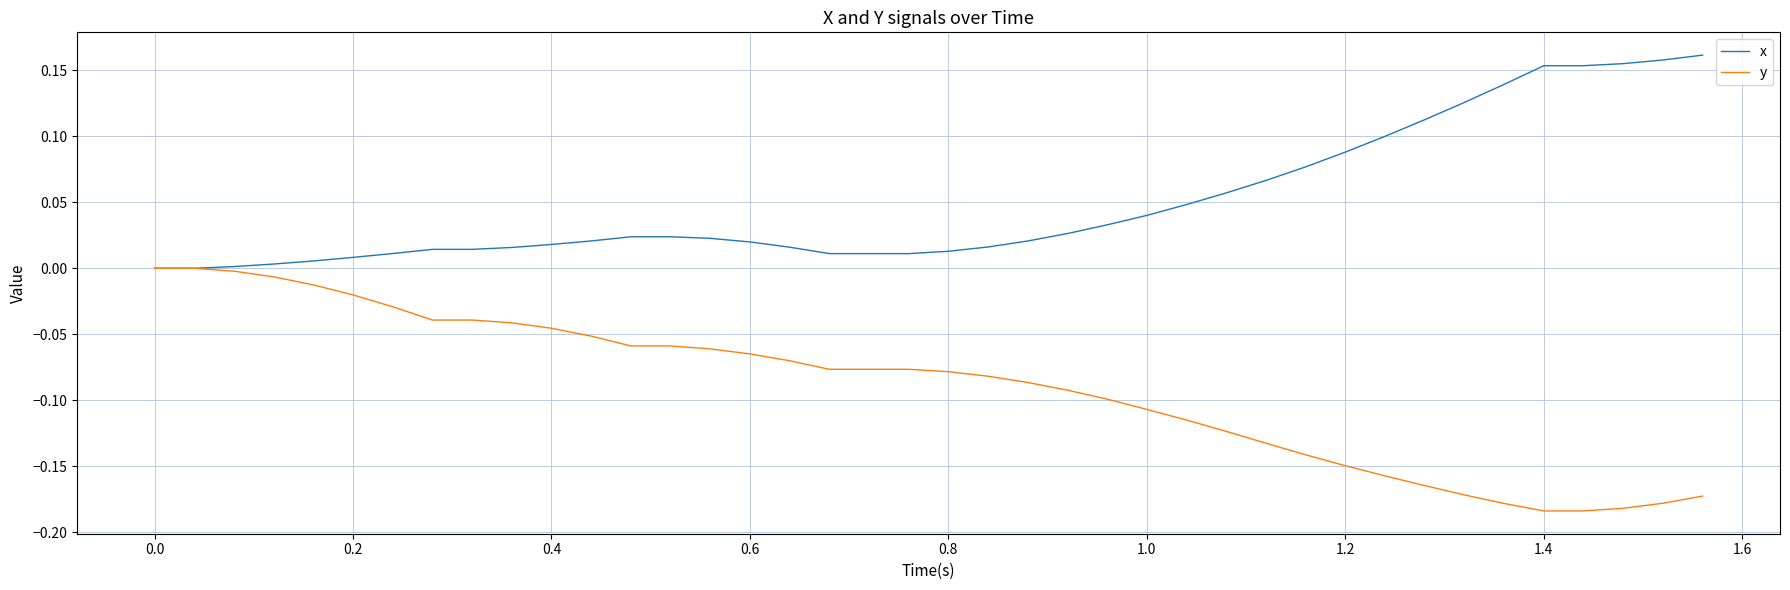

Which series has the largest total across all categories?

x